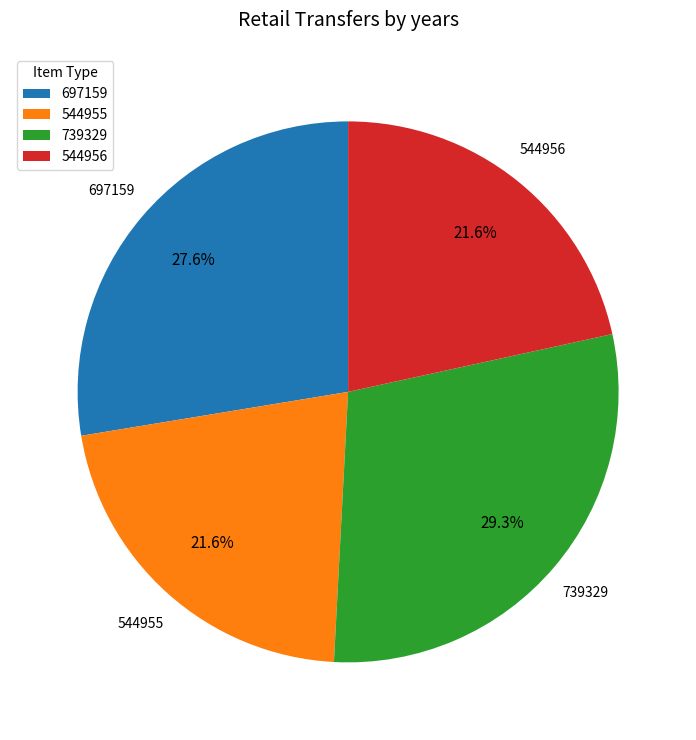

Is the sum of 697159 and 544956 greater than half?

No